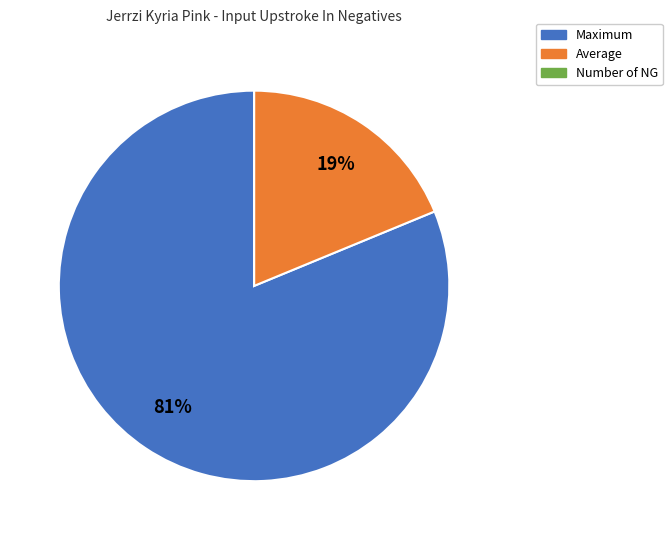

Is there any slice that represents more than half of the pie?

Yes